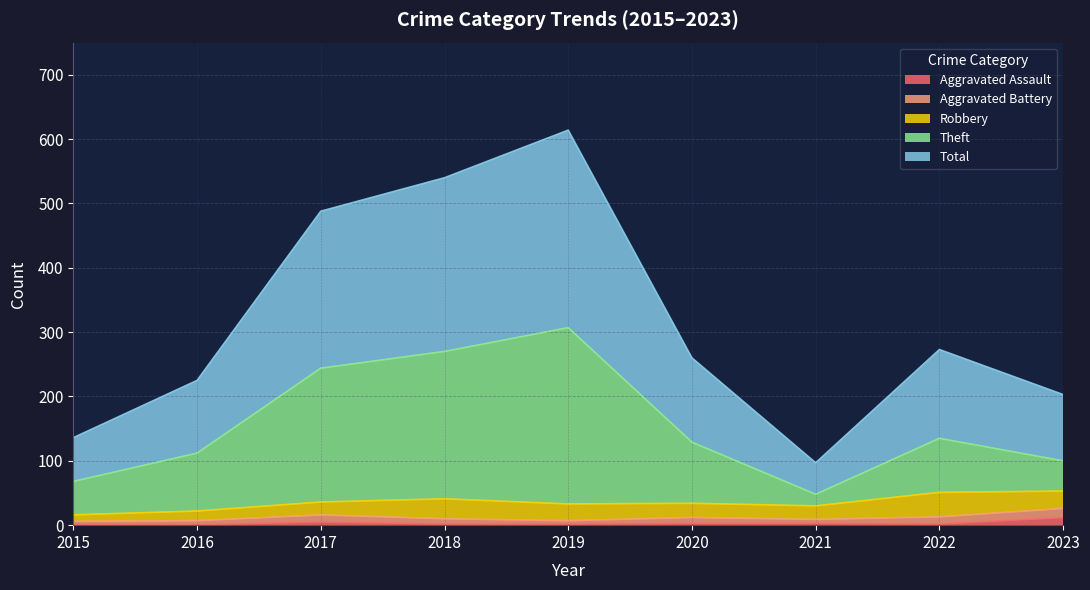

How many lines are shown in the chart?

5